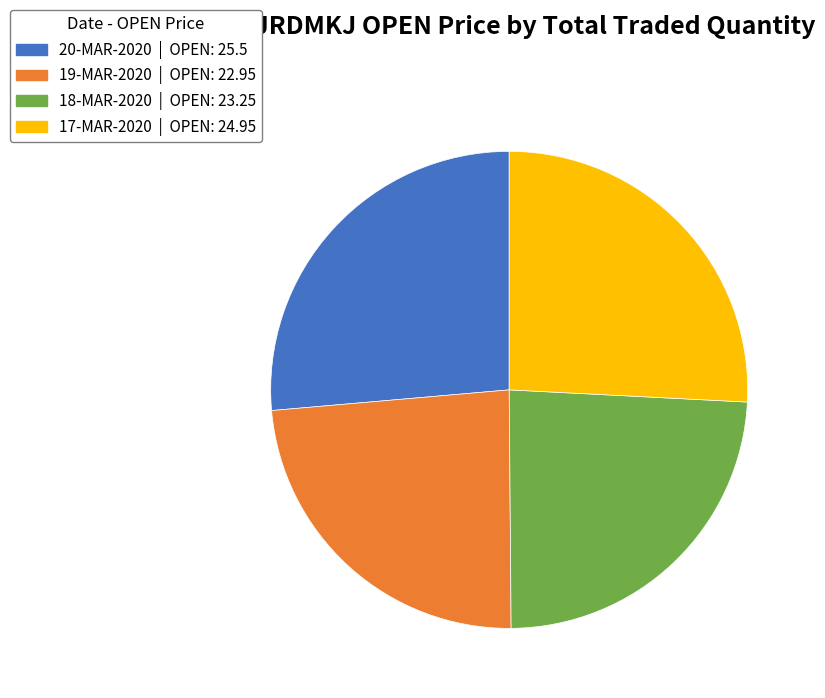

Is there a majority slice in this chart?

No